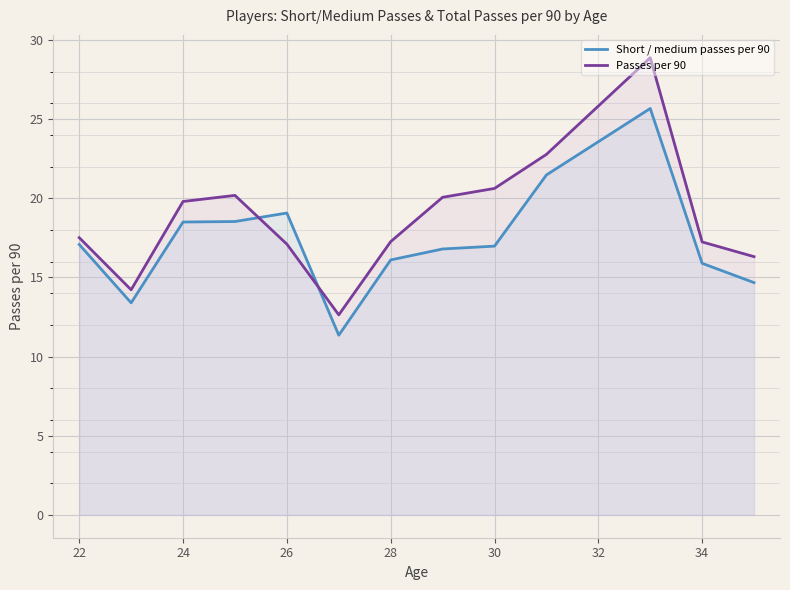

After their last crossing, which series has the higher values: Passes per 90 or Short / medium passes per 90?

Passes per 90